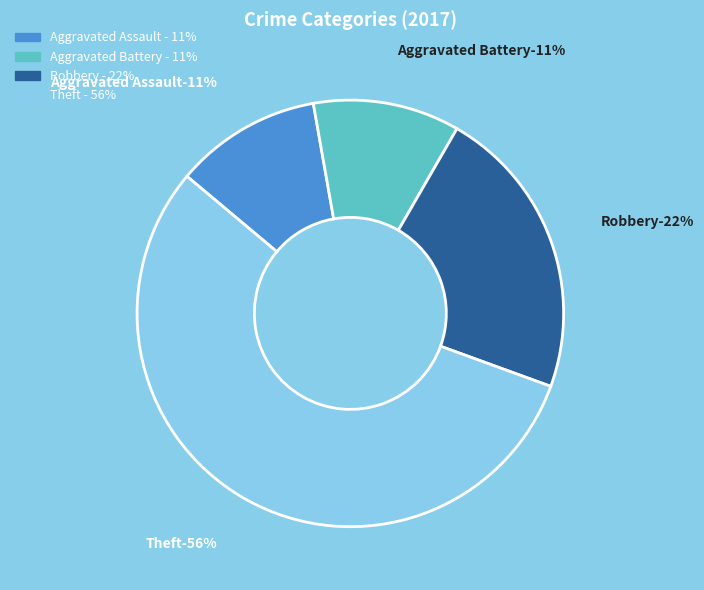

What percentage is NOT represented by Robbery?

77.8%